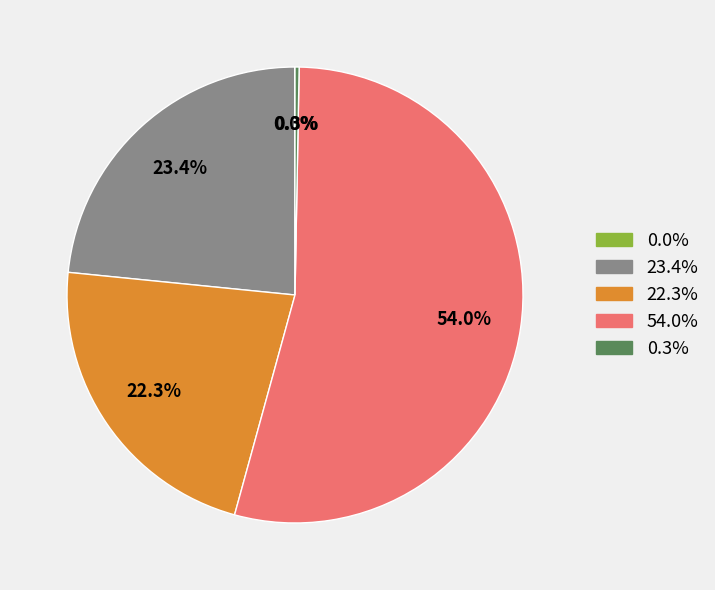

Is there any slice that represents more than half of the pie?

Yes